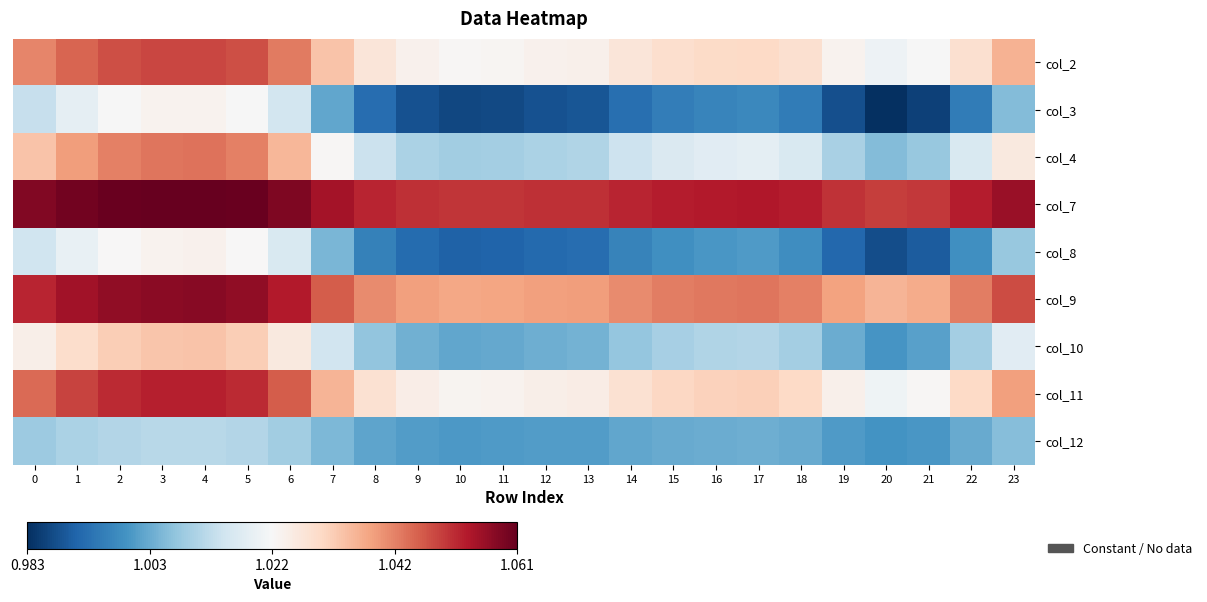

Rank the series by their maximum value, from highest to lowest.

col_7, col_9, col_11, col_2, col_4, col_10, col_8, col_3, col_12